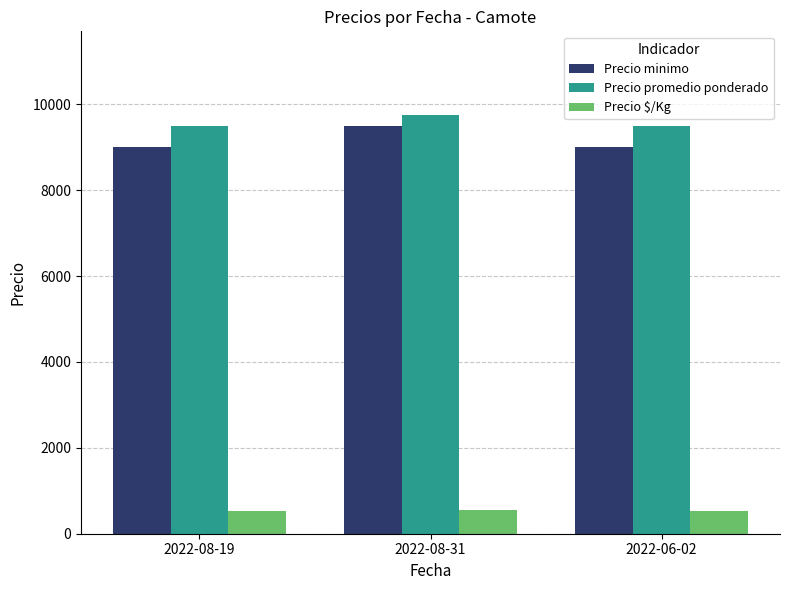

What is the difference between the Precio promedio ponderado values at 2022-08-31 and 2022-06-02?

250